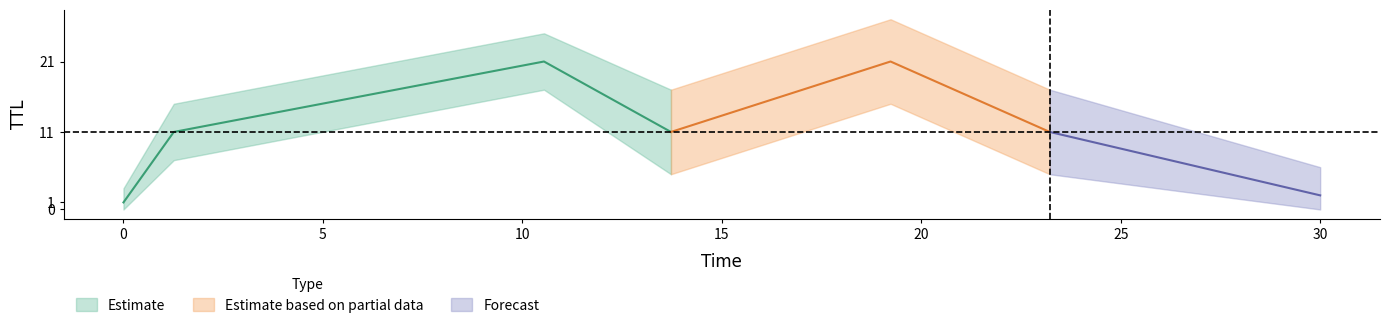

At which category does the data reach its first local peak?

10.5419811620377